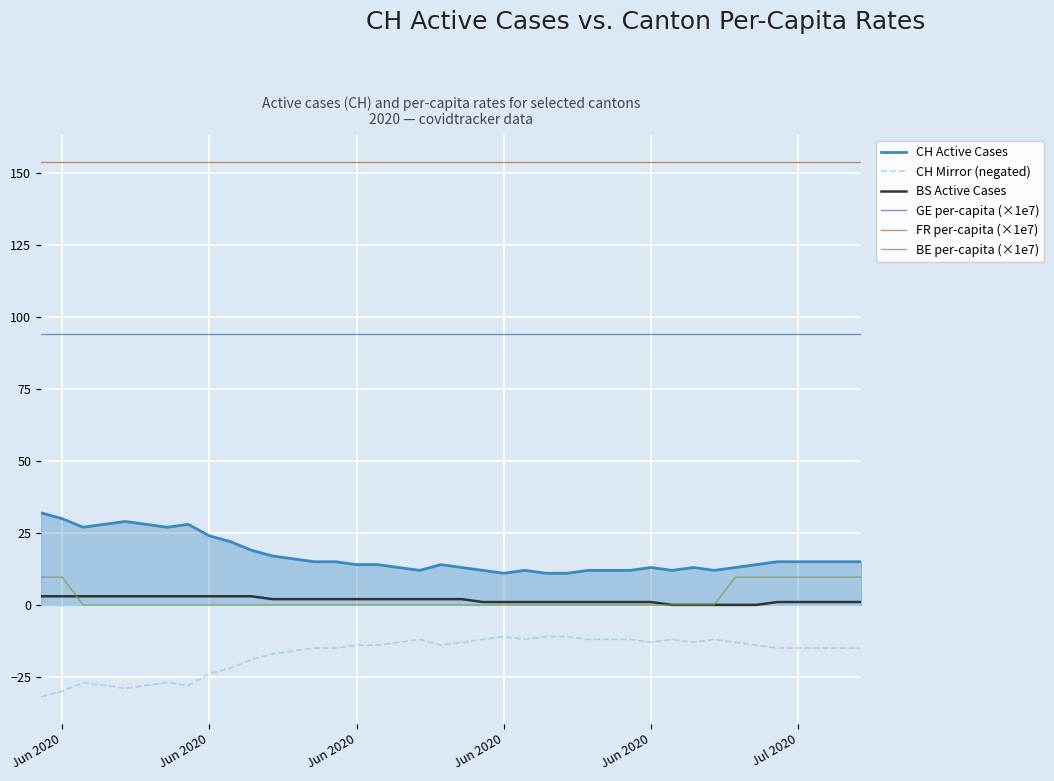

List the series in order of their peak value, lowest first.

CH Mirror (negated), BS Active Cases, BE per-capita (×1e7), CH Active Cases, GE per-capita (×1e7), FR per-capita (×1e7)